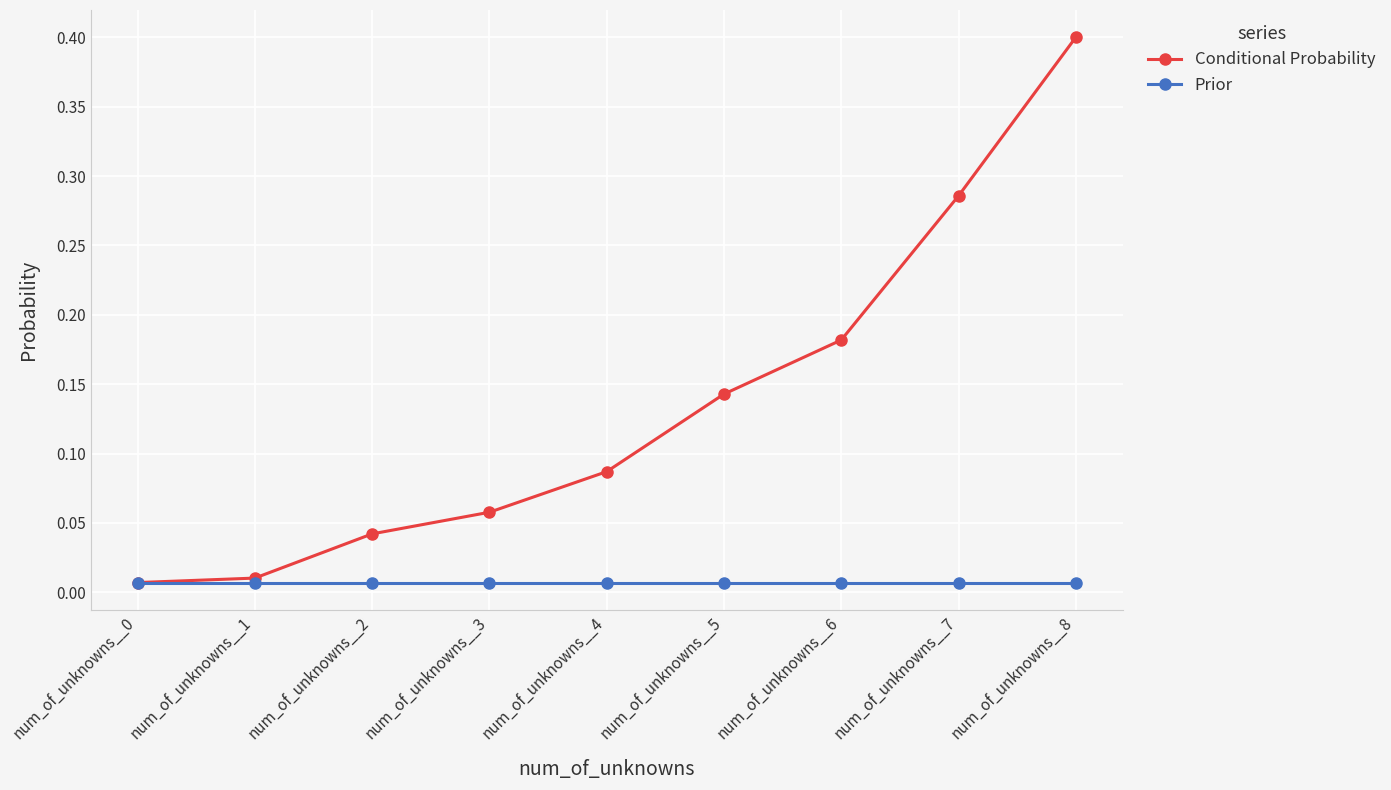

How many lines are shown in the chart?

2